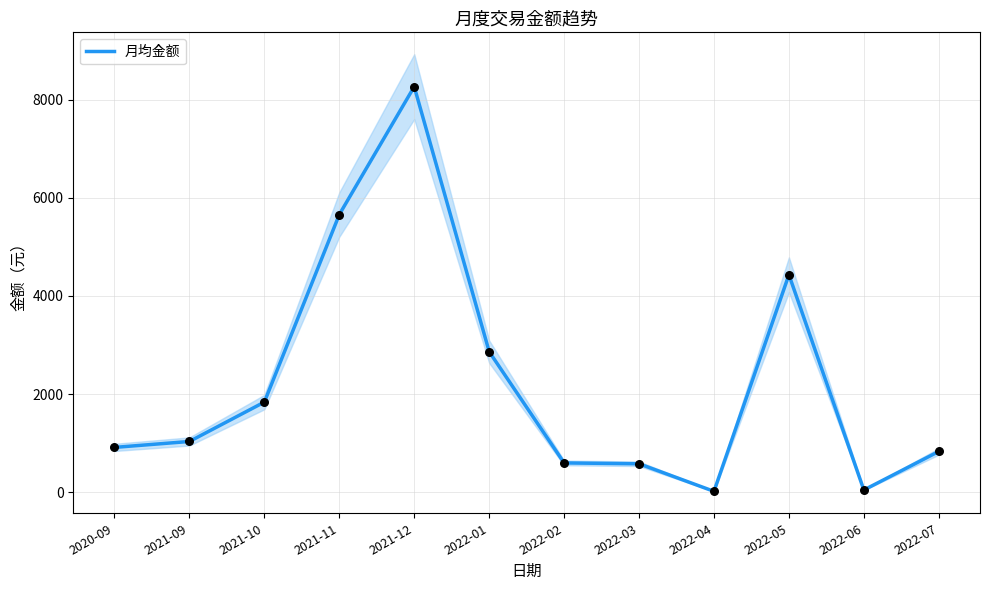

Which has a higher value, 2022-06 or 2022-05?

2022-05